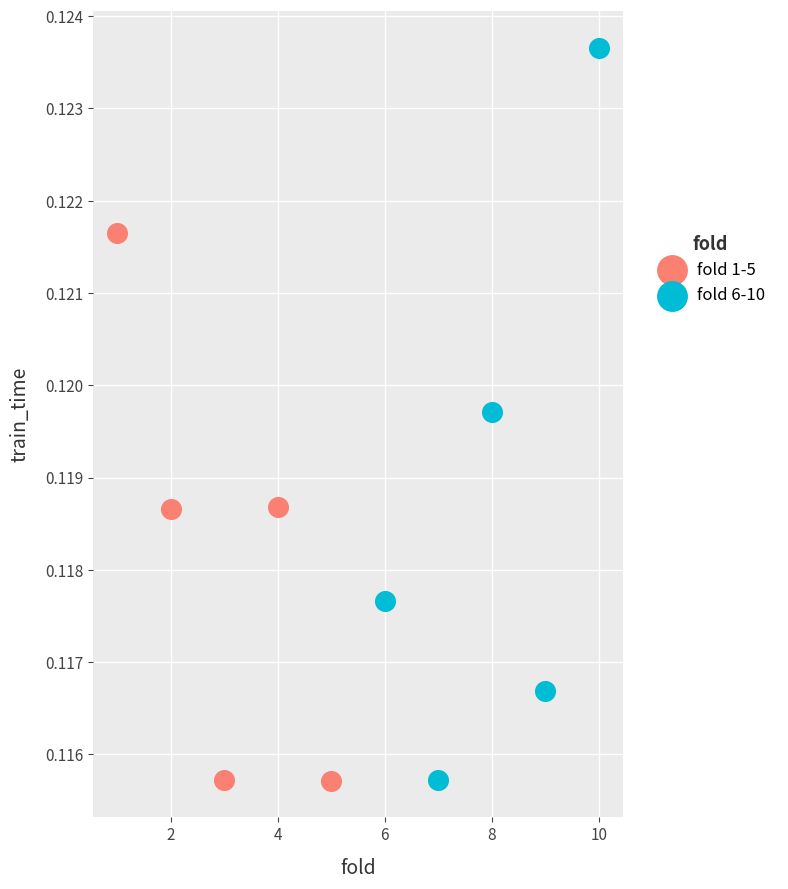

Which series contains the highest Y value?

fold 6-10